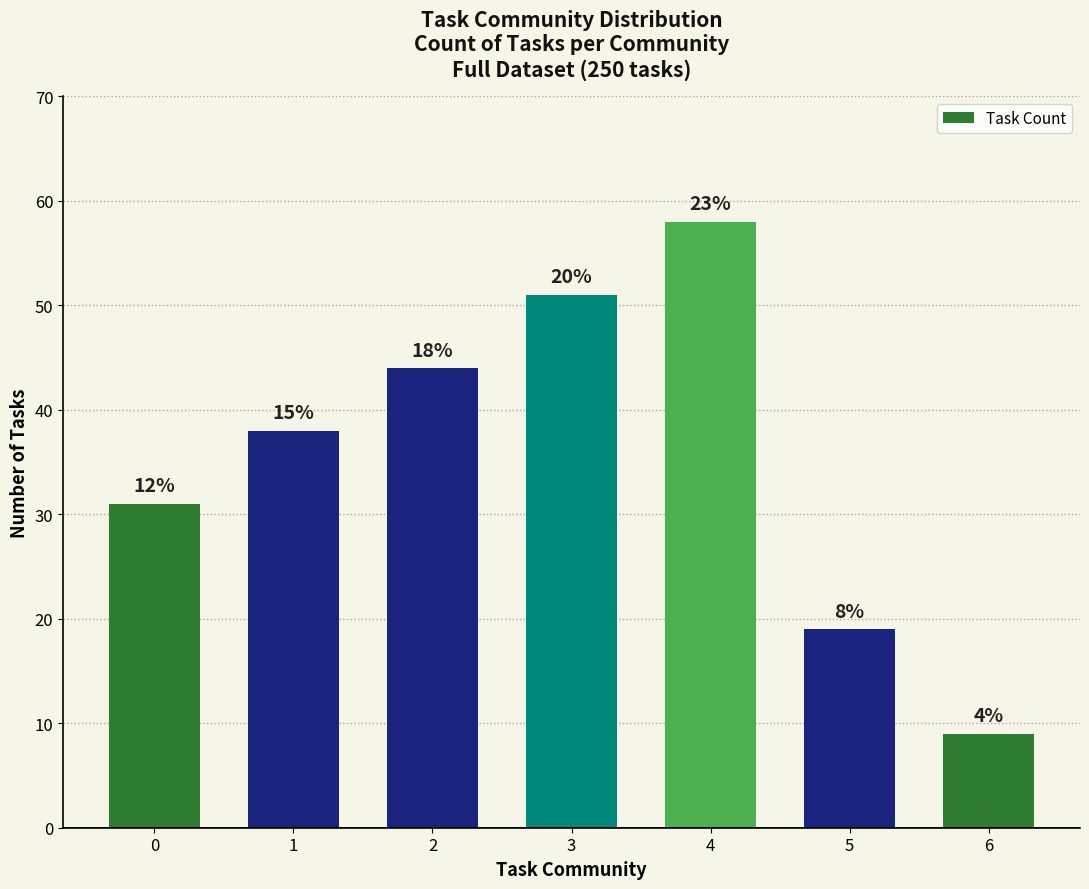

Does the chart contain any negative values?

No